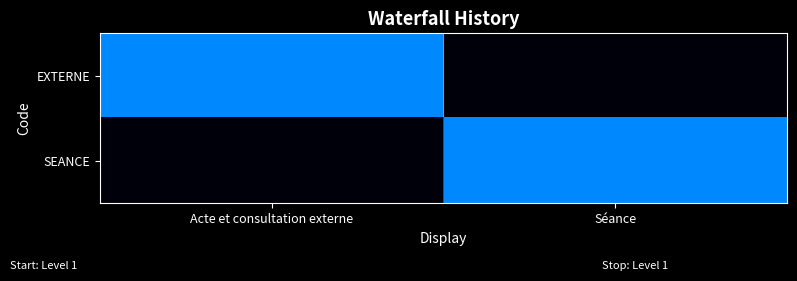

Reading right to left, transcribe all the data shown in this chart.

EXTERNE: Séance=0	Acte et consultation externe=1
SEANCE: Séance=1	Acte et consultation externe=0